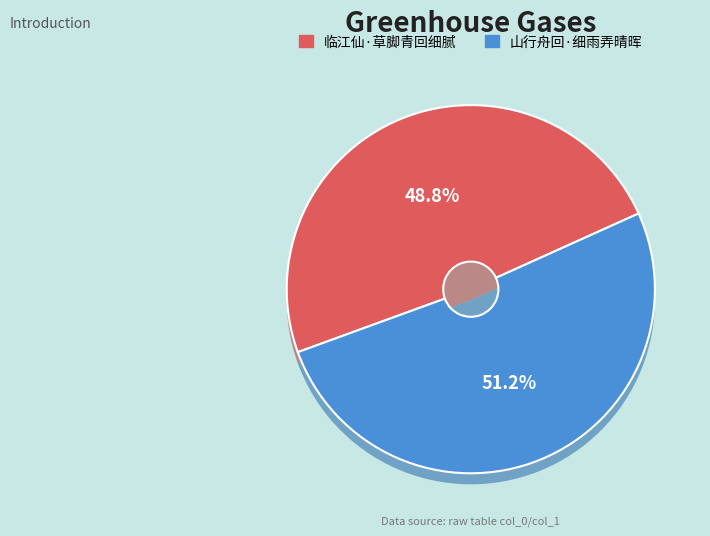

To the nearest percent, what is the combined percentage of 临江仙·草脚青回细腻 and 山行舟回·细雨弄晴晖?

100%